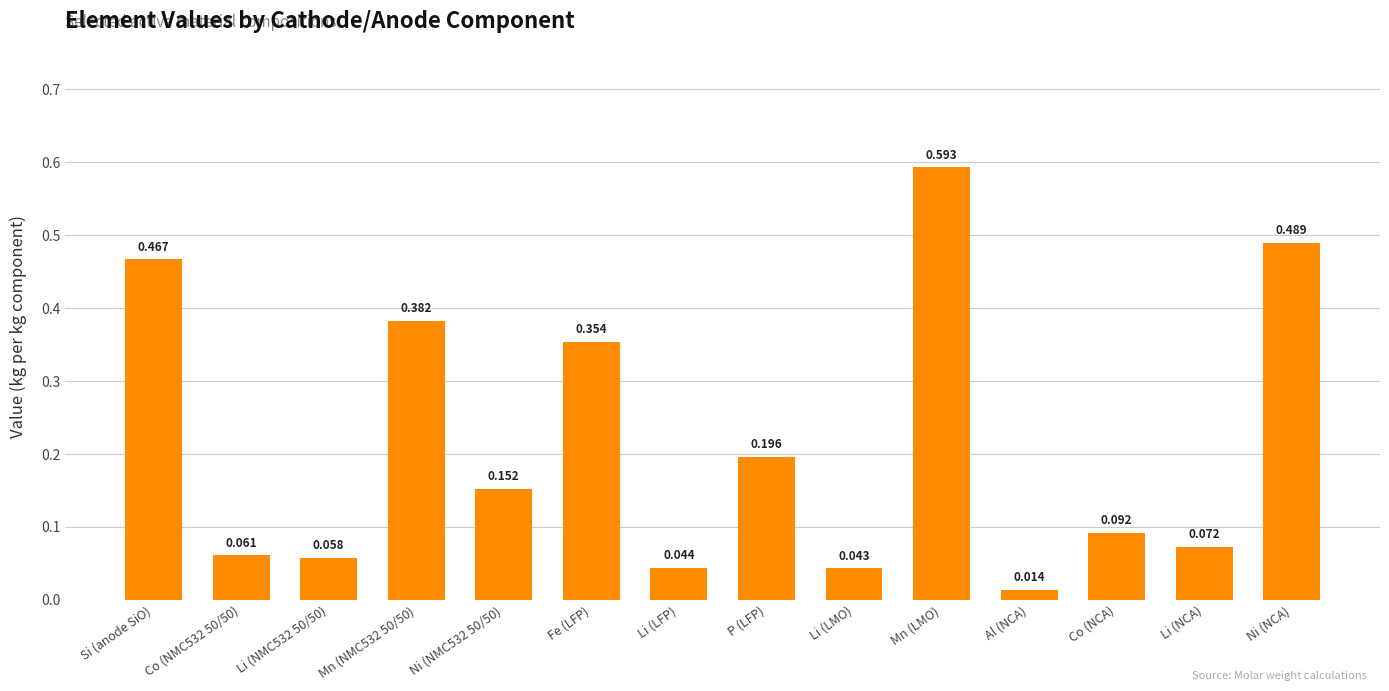

Which category has the highest value across all series?

Mn (LMO)